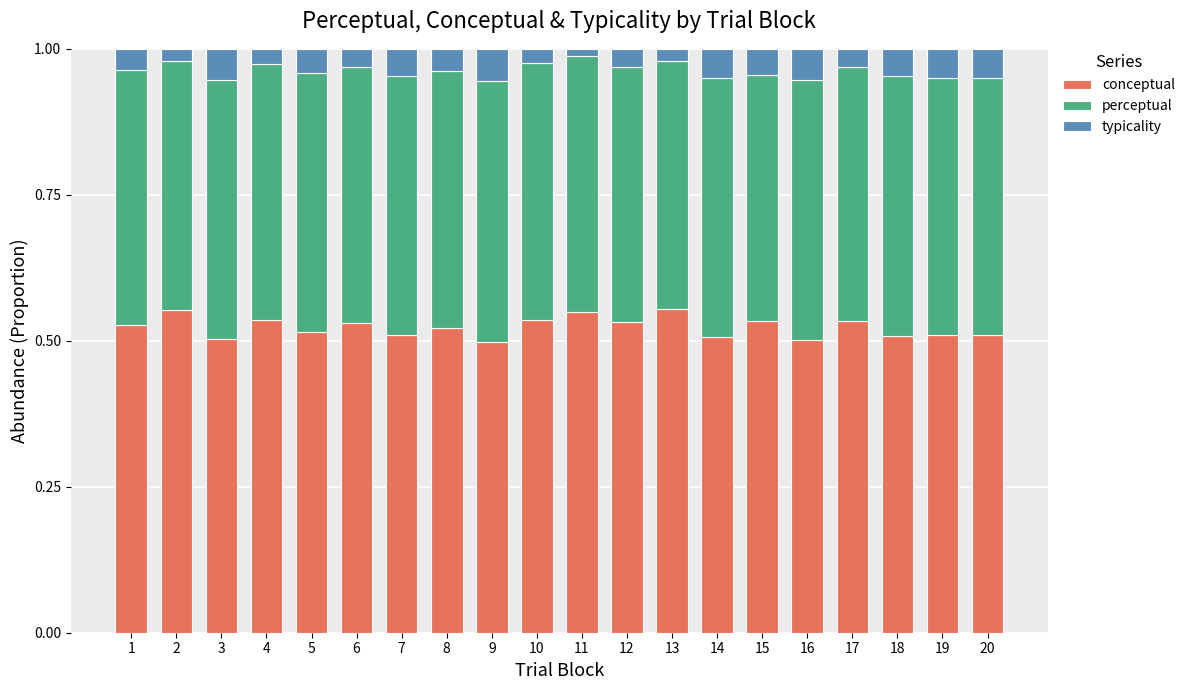

The value of conceptual at 20 is 0.5. True or false?

True